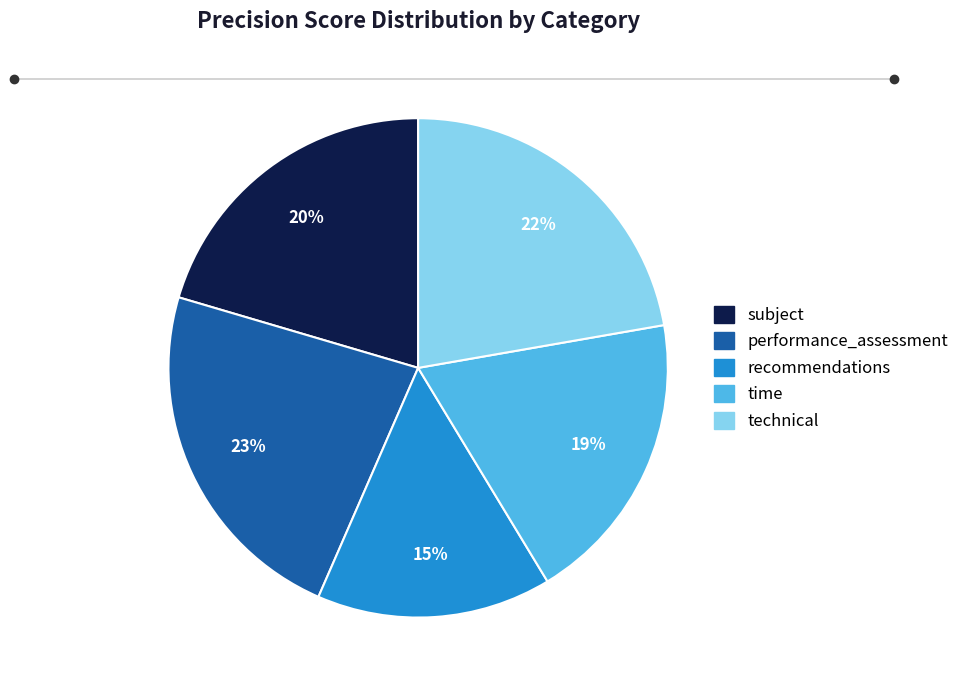

Do subject and recommendations together represent more than half of the pie?

No